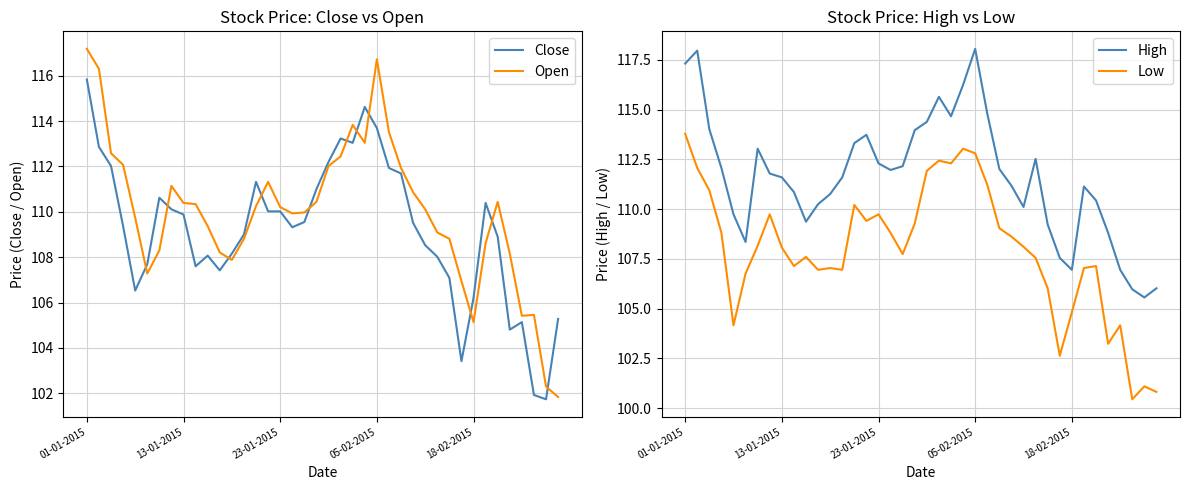

The Open series shows 172.9 at 23-01-2015. True or false?

False